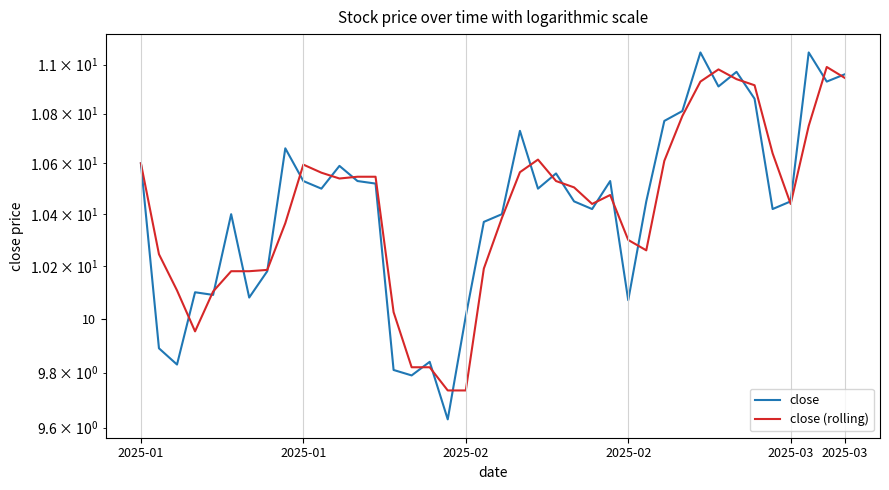

True or false: close (rolling) has a value of 10.6 at 29.

True